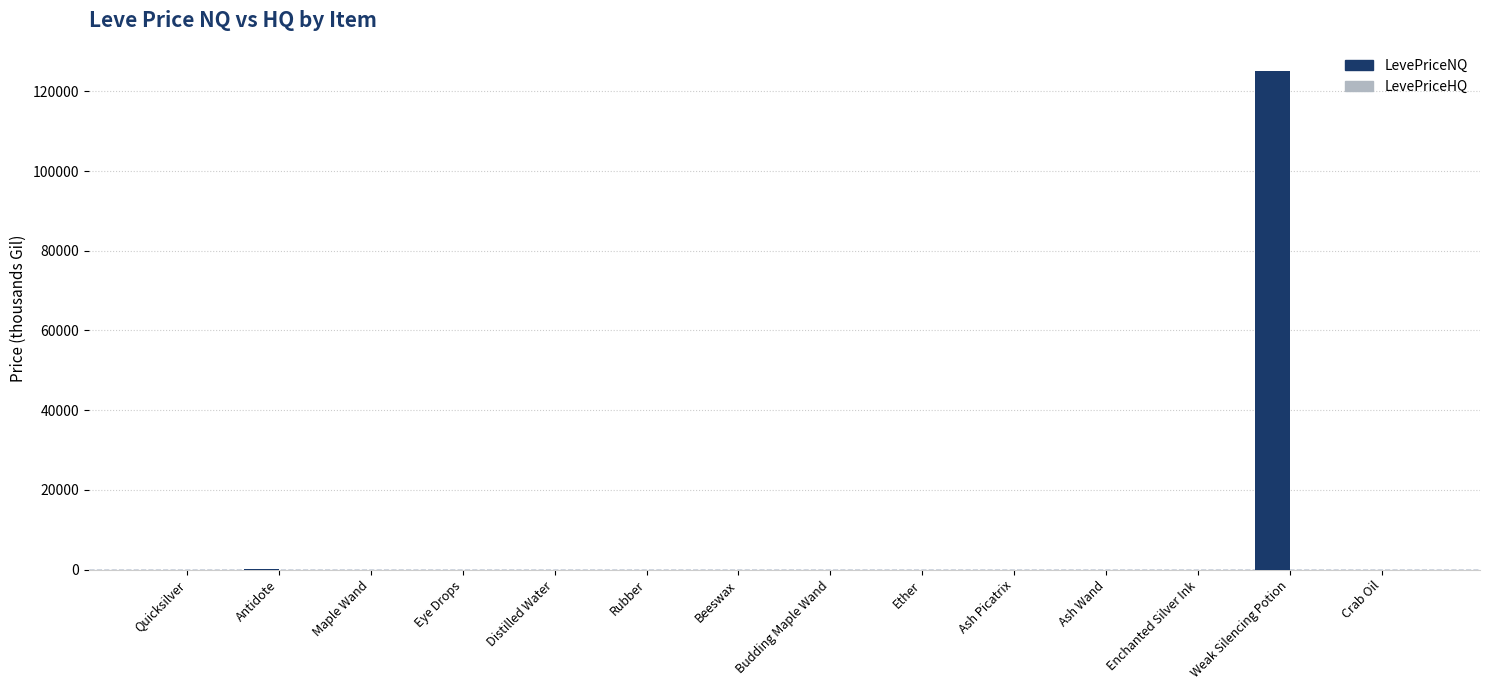

Which series has the largest total across all categories?

LevePriceNQ